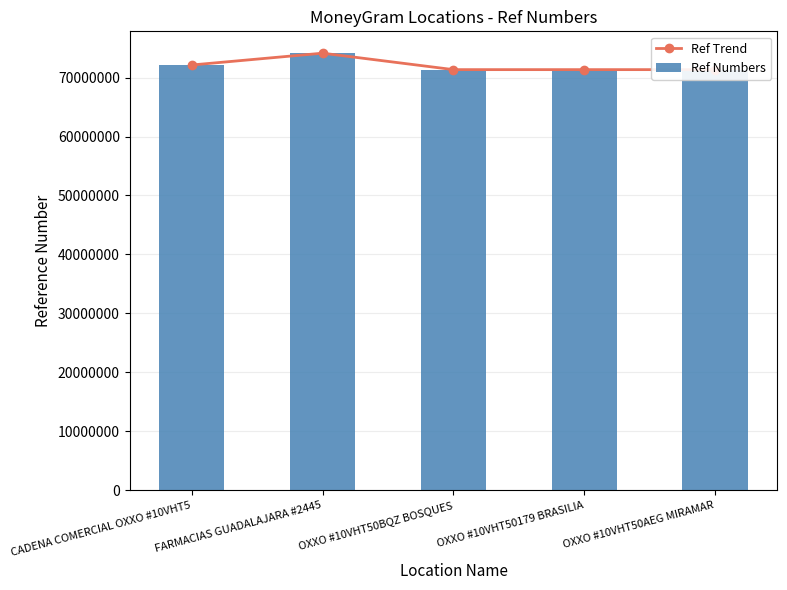

Read the Ref Numbers value at OXXO #10VHT50BQZ BOSQUES, to the nearest 50.

71358400